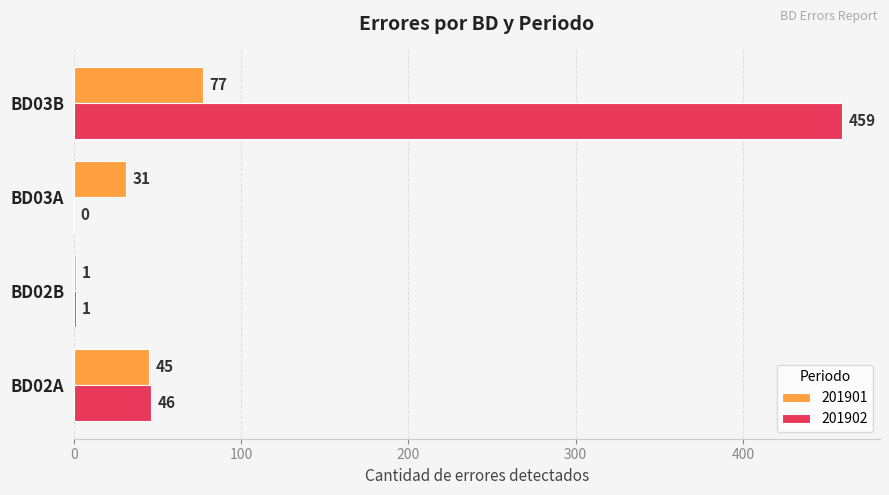

Is it true that 201902 equals 1 at BD02B?

True